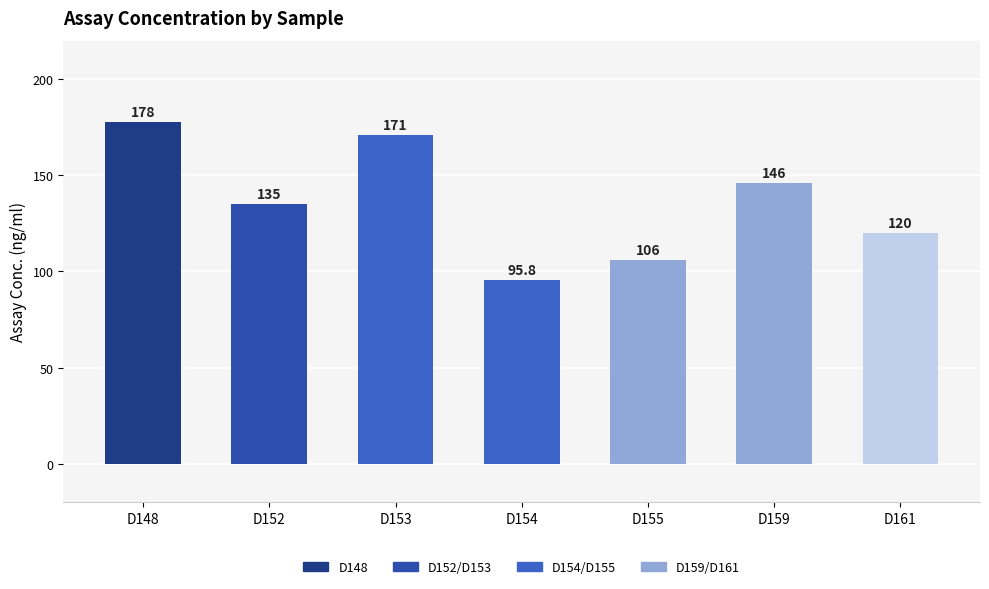

What is the value of the 3rd bar from the left?

171.0